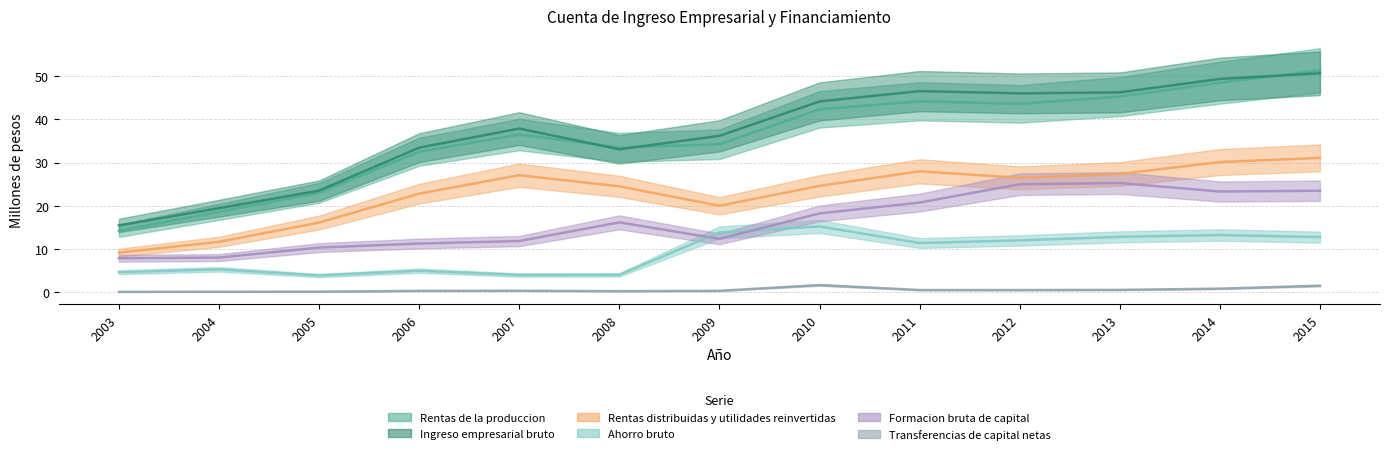

At how many categories does at least one series exceed 23?

11